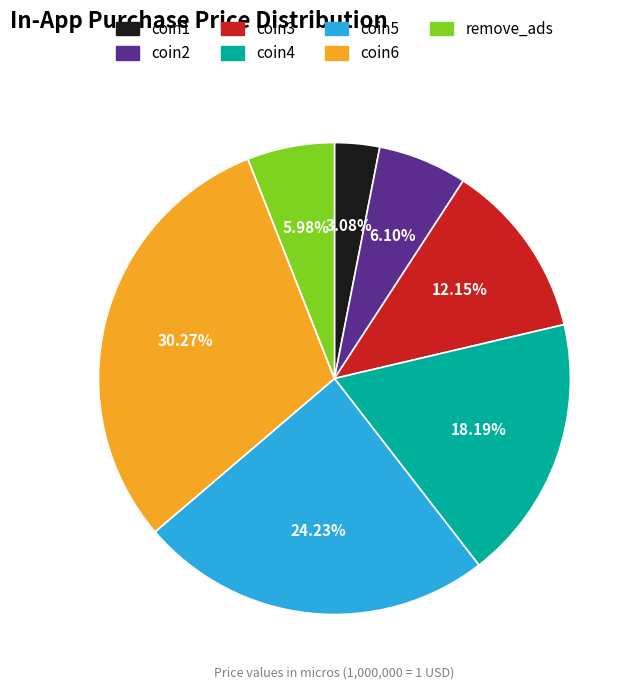

Which has a higher value, coin6 or coin1?

coin6